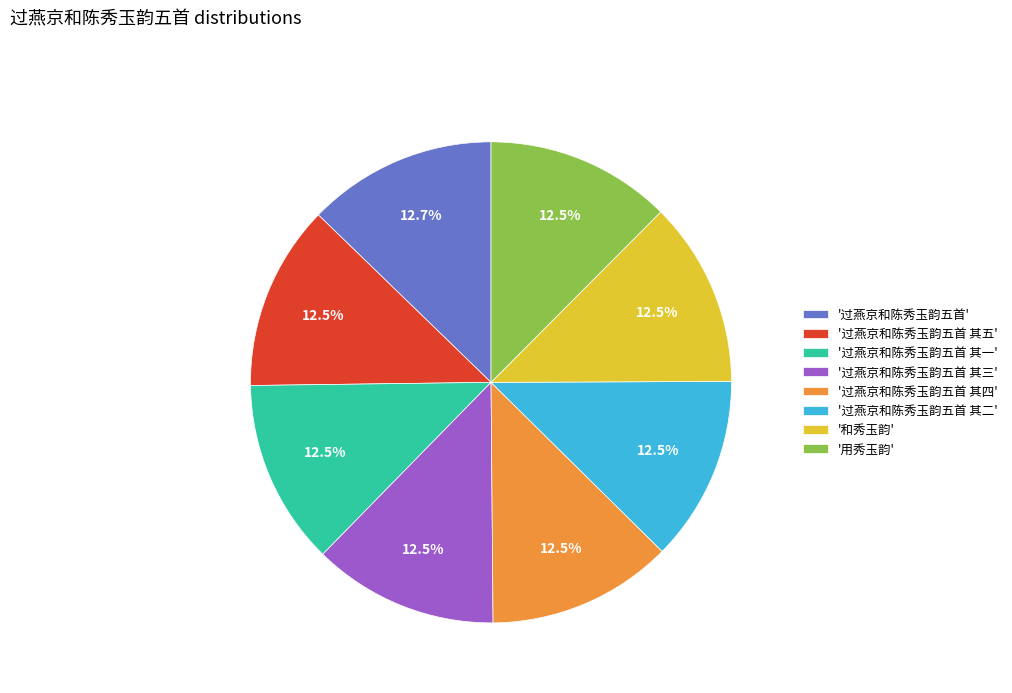

How many slices are in this pie chart?

8